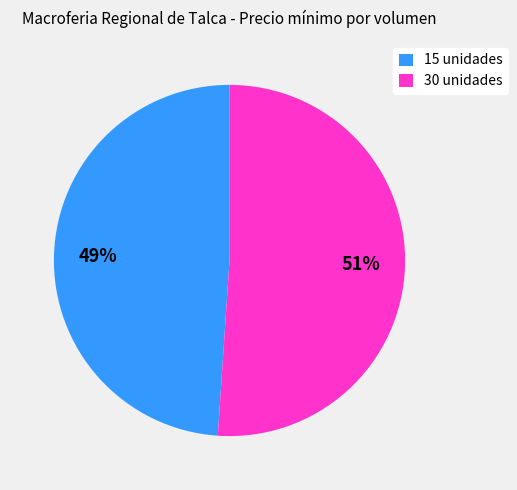

What is the ratio of the value at 30 unidades to the value at 15 unidades?

1.0